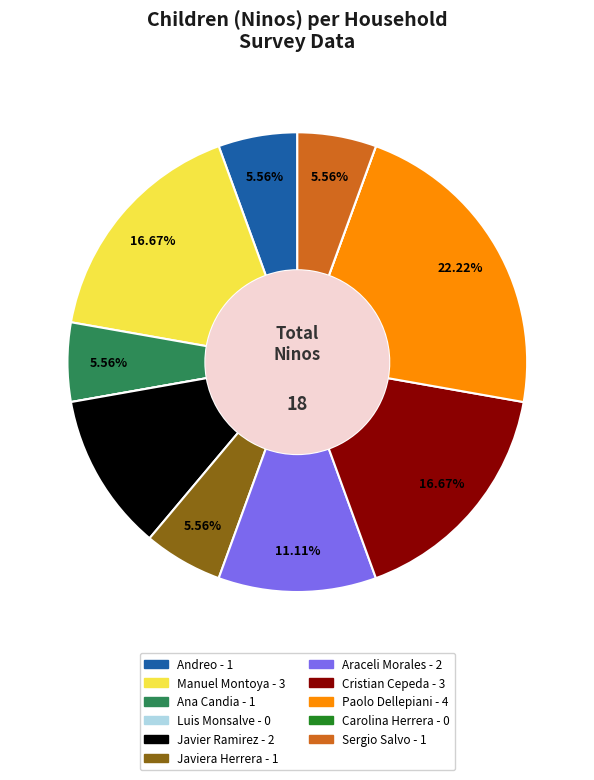

What is the ratio of the value at Javier Ramirez to the value at Ana Candia?

2.0